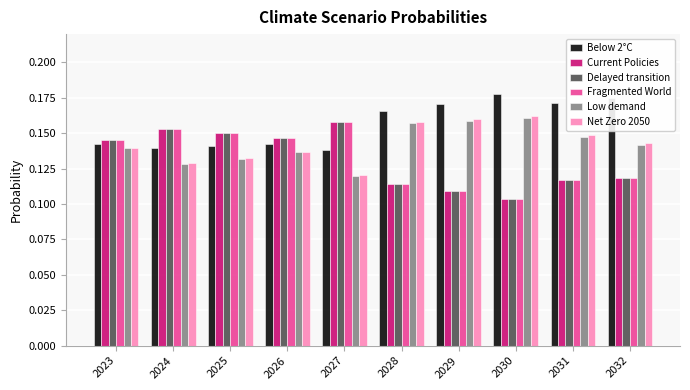

What is the total value across all series at 2030?

0.8